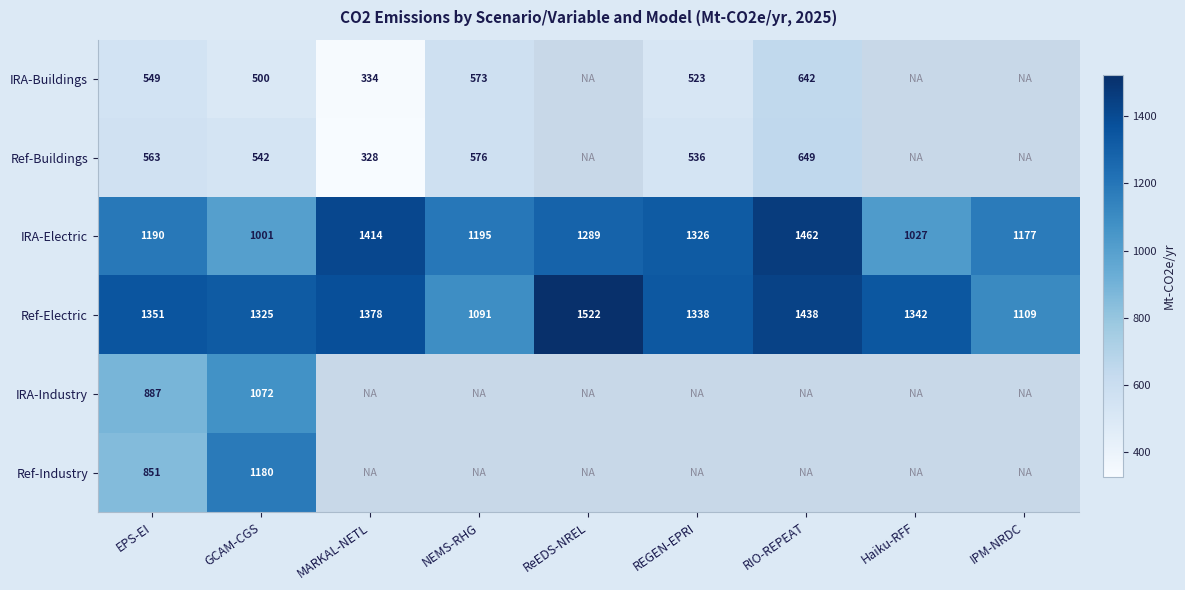

What is the minimum value shown in the chart?

327.8